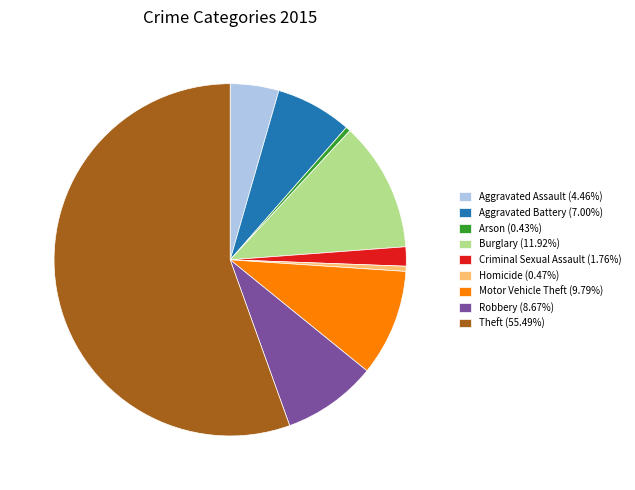

The Aggravated Battery slice represents 1% of the pie. True or false?

False